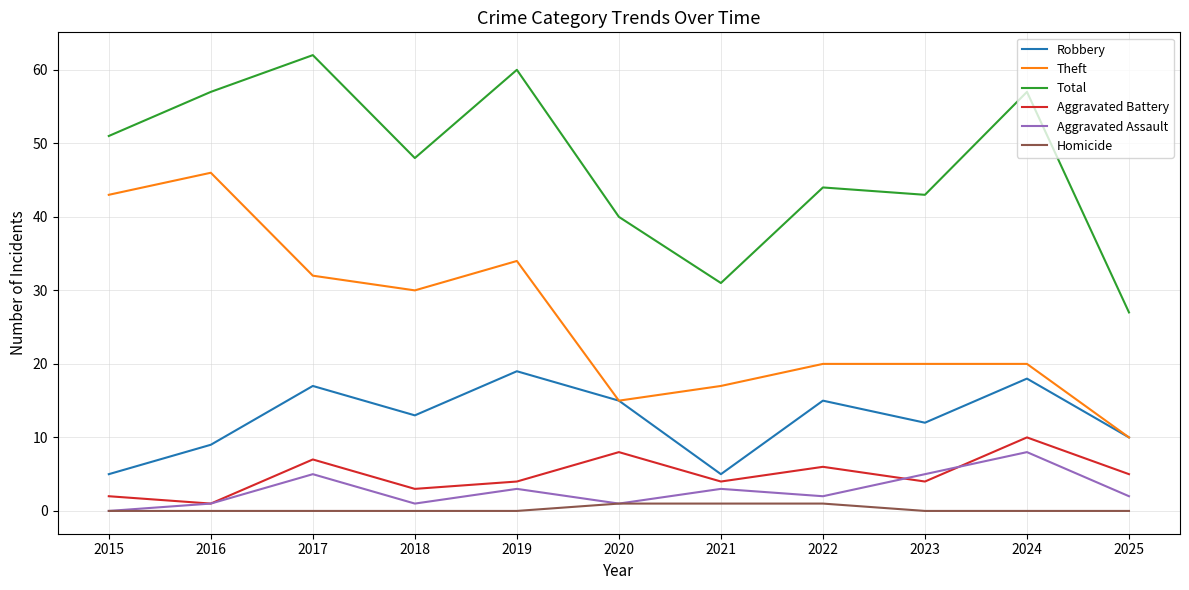

True or false: Aggravated Assault has more than 2 points higher than both neighbors.

True